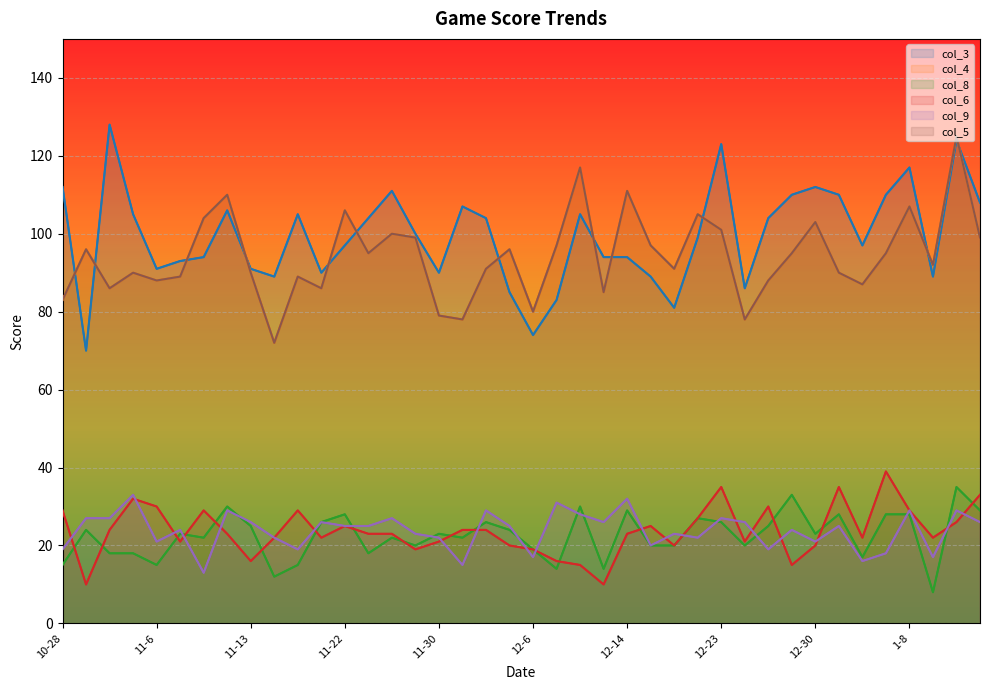

What is the label of the 5th point from the right?

1-7